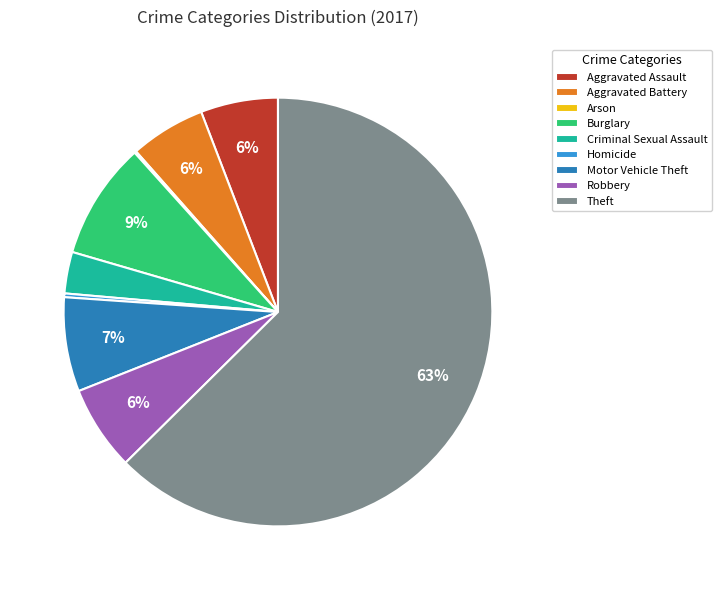

To the nearest percent, what percentage of the pie is Motor Vehicle Theft?

7%